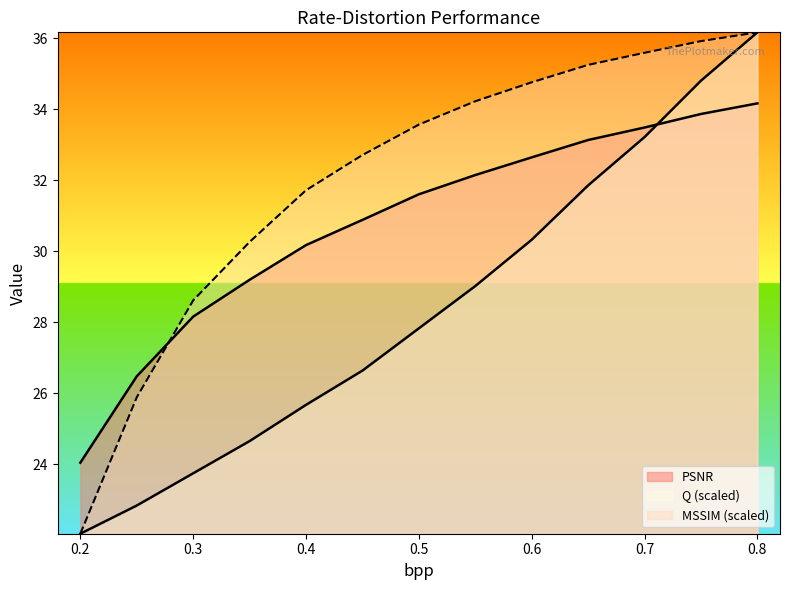

Reading left to right, list all the values displayed in this chart.

PSNR: 0.2=24.1	0.25=26.5	0.3=28.2	0.35=29.2	0.4=30.2	0.45=30.9	0.5=31.6	0.55=32.1	0.6=32.6	0.65=33.1	0.7=33.5	0.75=33.9	0.8=34.2
MSSIM_scaled: 0.2=22.1	0.25=25.9	0.3=28.6	0.35=30.3	0.4=31.7	0.45=32.7	0.5=33.6	0.55=34.2	0.6=34.8	0.65=35.3	0.7=35.6	0.75=35.9	0.8=36.2
Q: 0.2=22.1	0.25=22.8	0.3=23.8	0.35=24.7	0.4=25.7	0.45=26.6	0.5=27.8	0.55=29.0	0.6=30.3	0.65=31.9	0.7=33.2	0.75=34.8	0.8=36.2